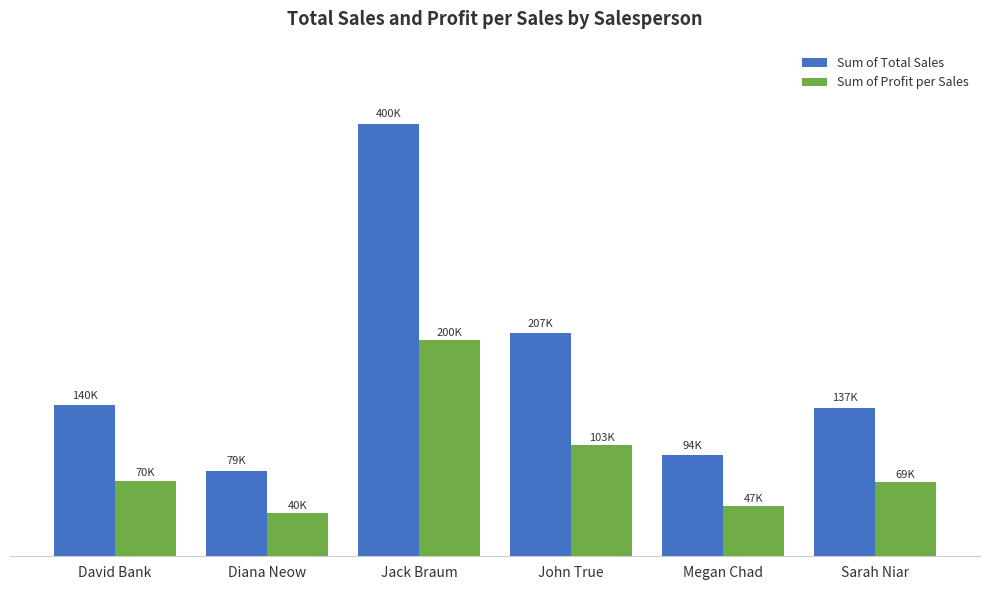

What is the sum of all Sum of Profit per Sales values?

528659.0